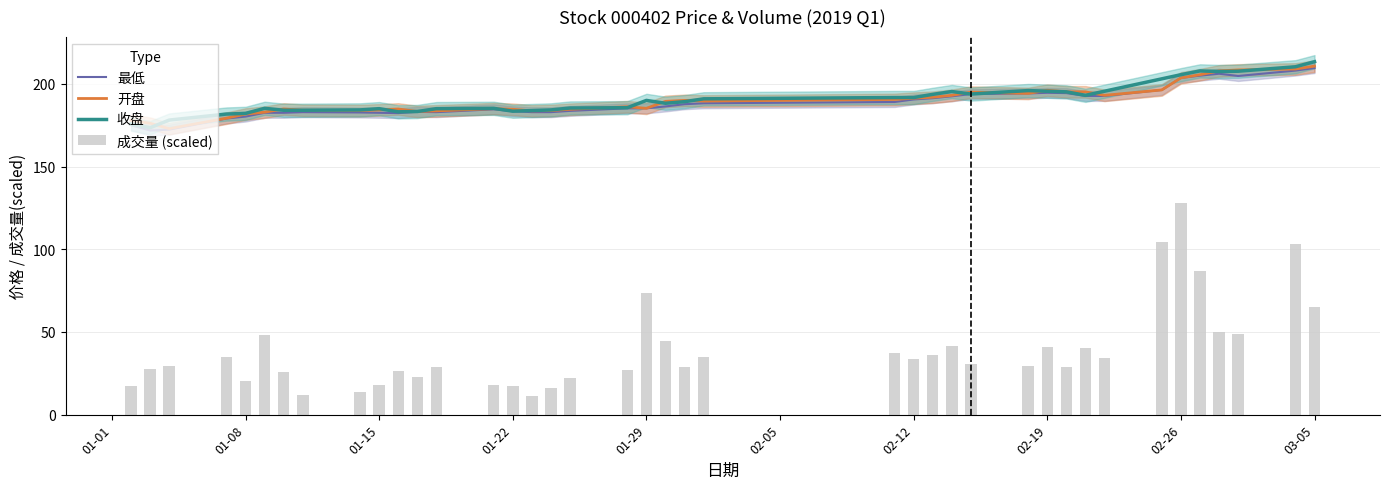

What is the maximum value for 收盘?

213.4